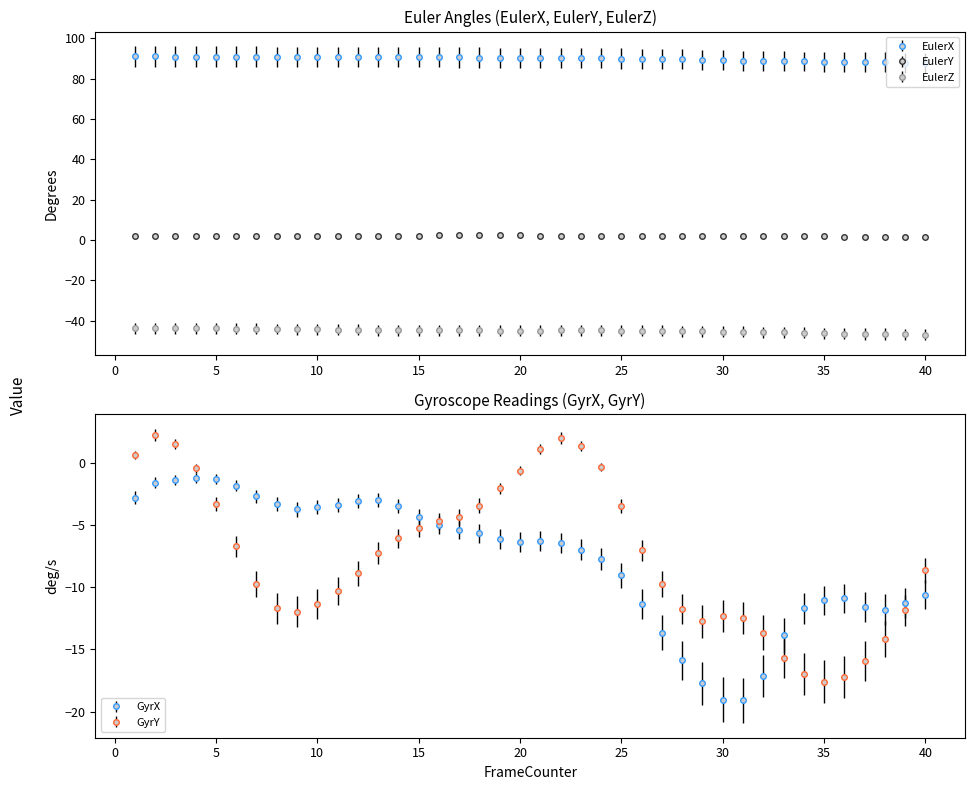

At which label is GyrX closest to -10?

40